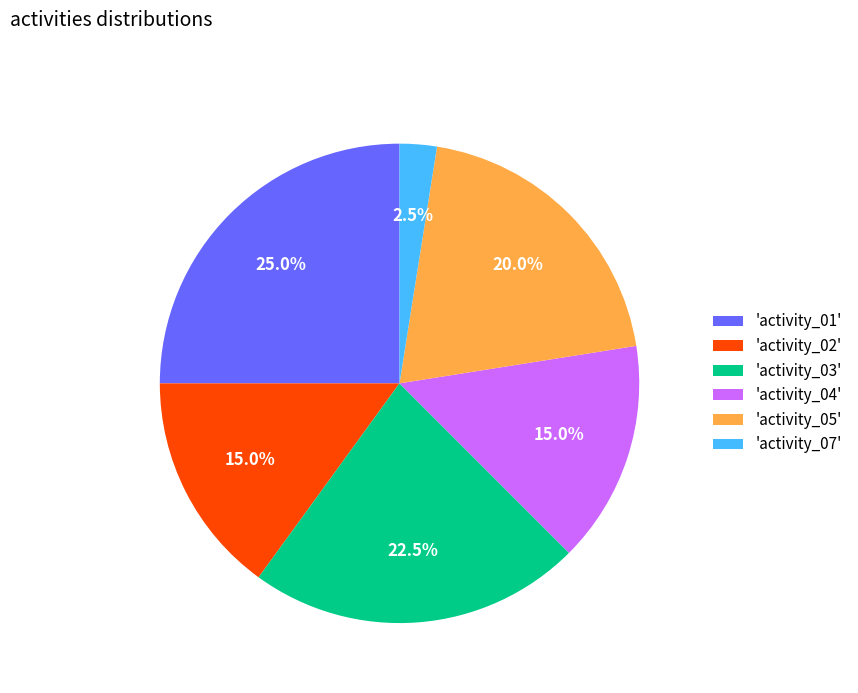

Is there a majority slice in this chart?

No